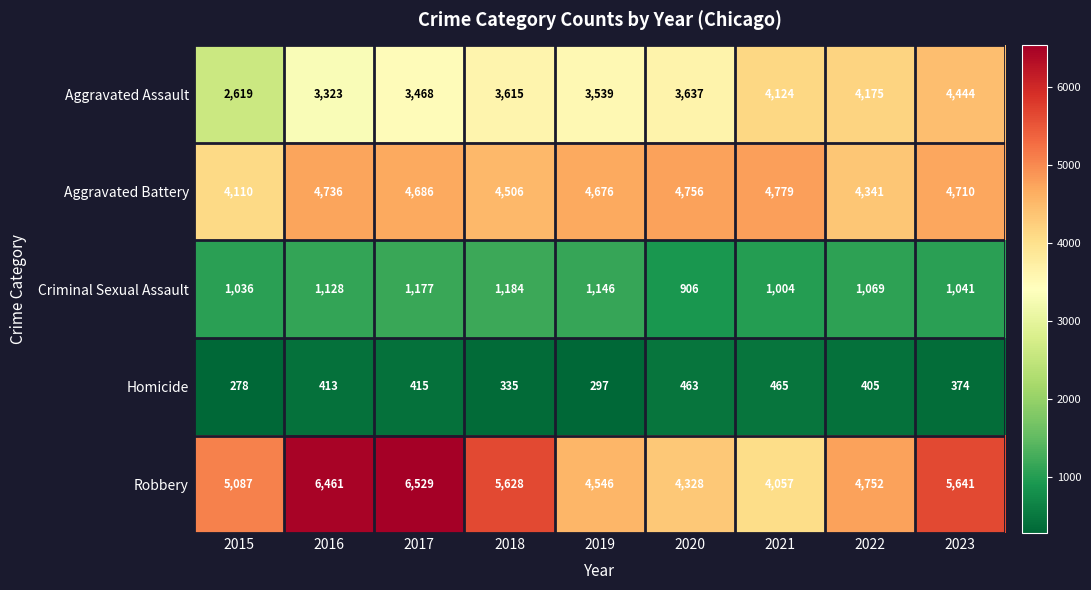

What is the difference between the second highest and minimum values in the Aggravated Assault series?

1556